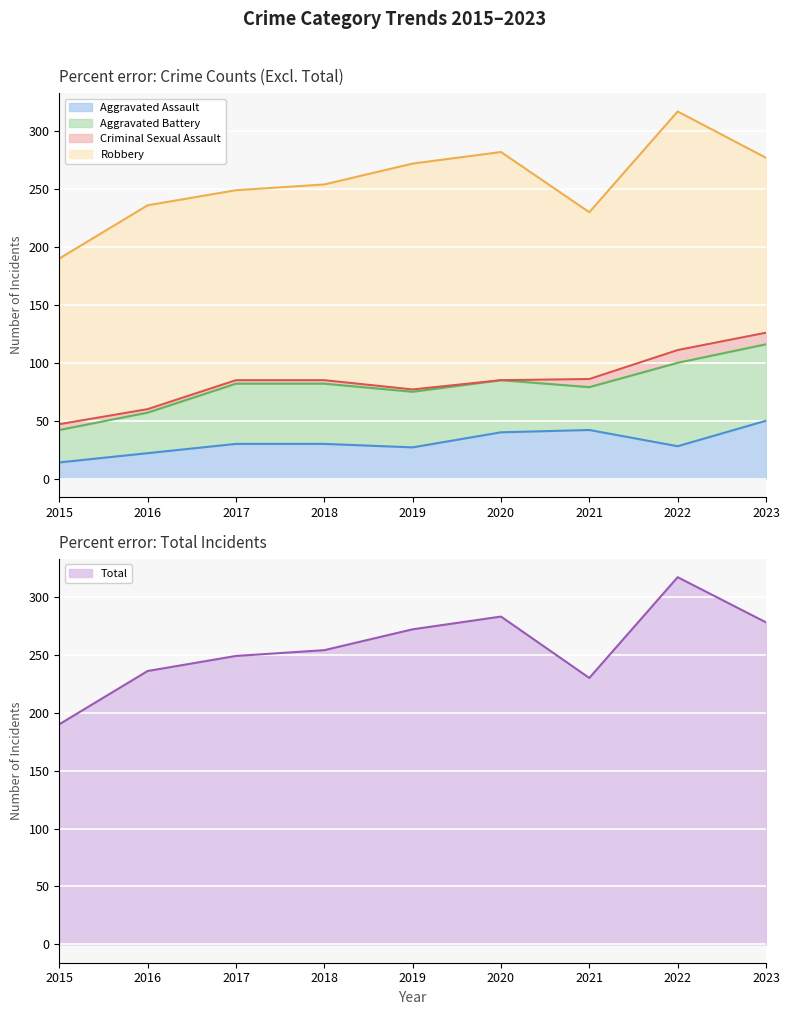

Reading right to left, list all the values displayed in this chart.

Aggravated Assault: 2023=50	2022=28	2021=42	2020=40	2019=27	2018=30	2017=30	2016=22	2015=14
Aggravated Battery: 2023=66	2022=72	2021=37	2020=45	2019=48	2018=52	2017=52	2016=35	2015=28
Criminal Sexual Assault: 2023=10	2022=11	2021=7	2020=0	2019=2	2018=3	2017=3	2016=3	2015=5
Robbery: 2023=151	2022=206	2021=144	2020=197	2019=195	2018=169	2017=164	2016=176	2015=143
Total: 2023=278	2022=317	2021=230	2020=283	2019=272	2018=254	2017=249	2016=236	2015=190